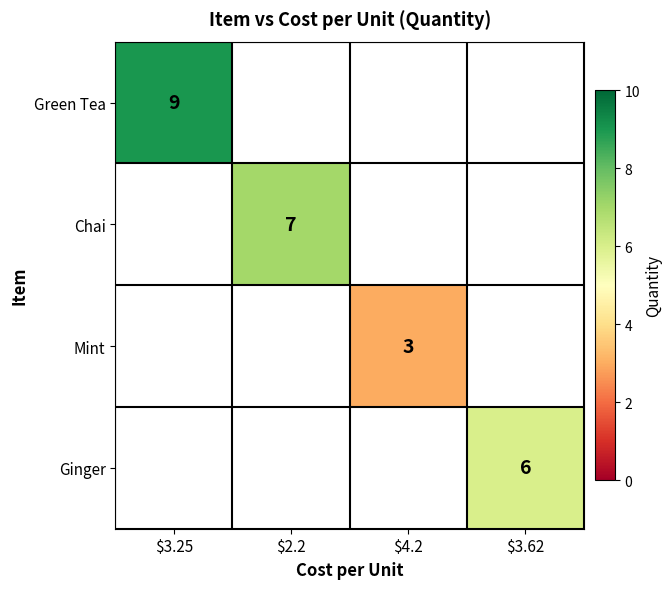

Count the number of categories in the chart.

4